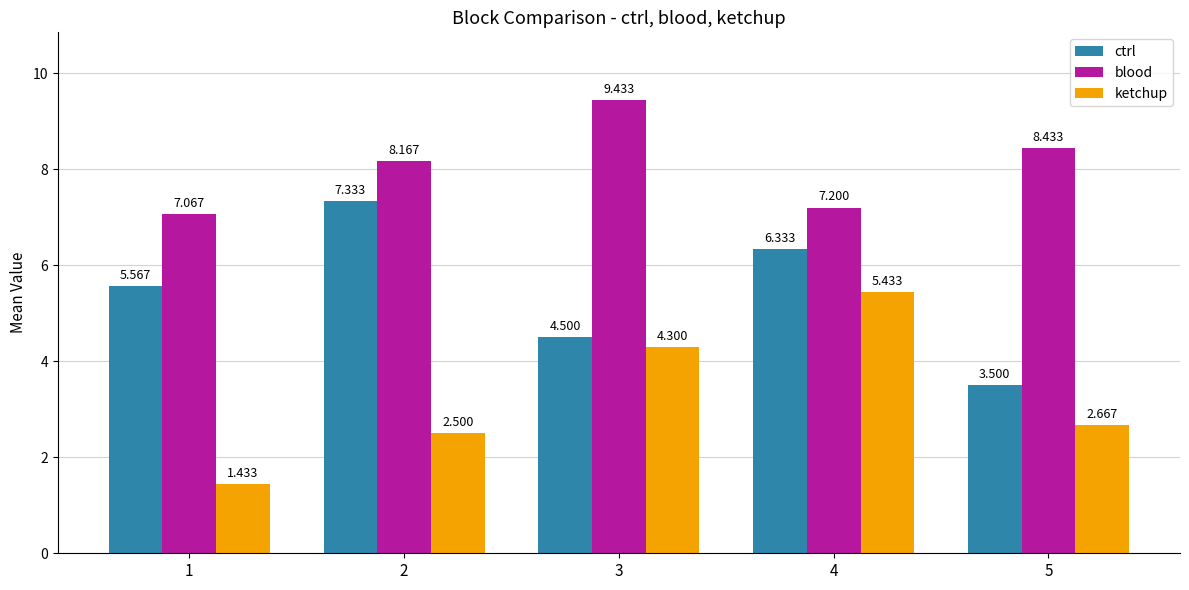

At which category is the sum across all series the highest?

4